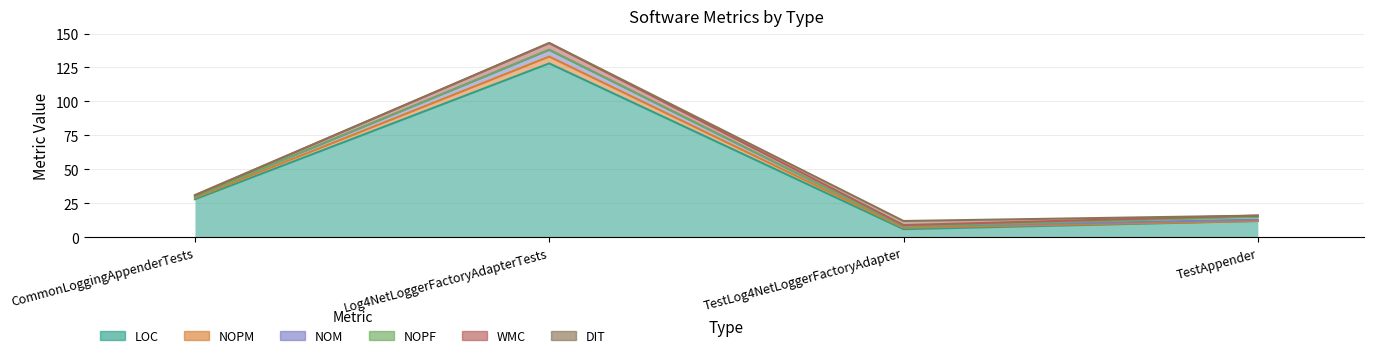

True or false: WMC and LOC cross at least once.

False